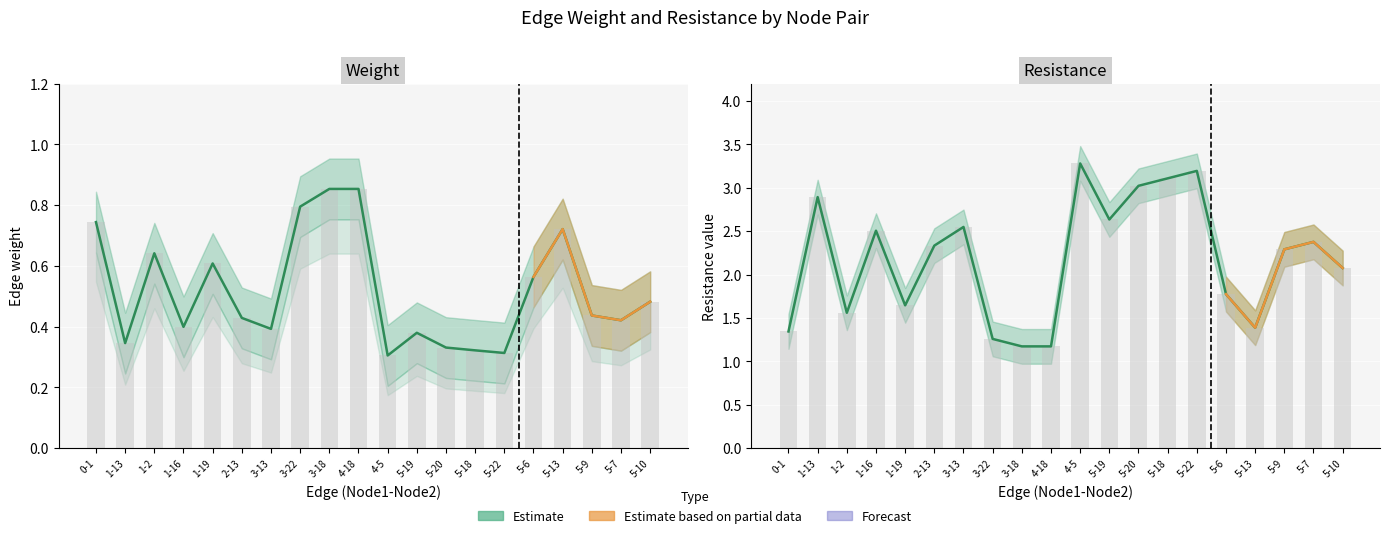

Rank the series by their average value, from lowest to highest.

weight, Resistance